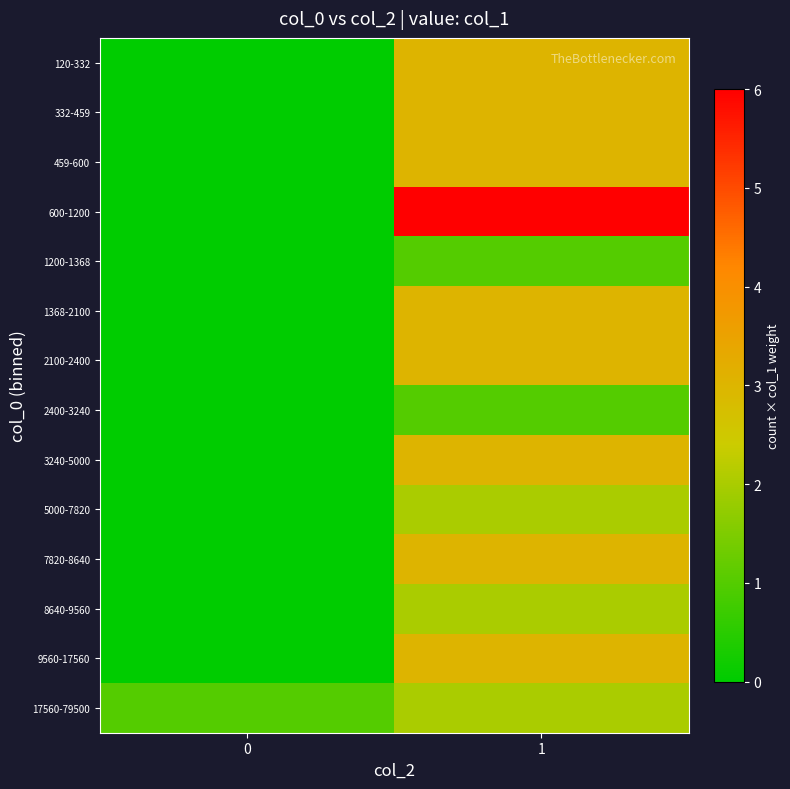

What is the total value across all series at 1?

38